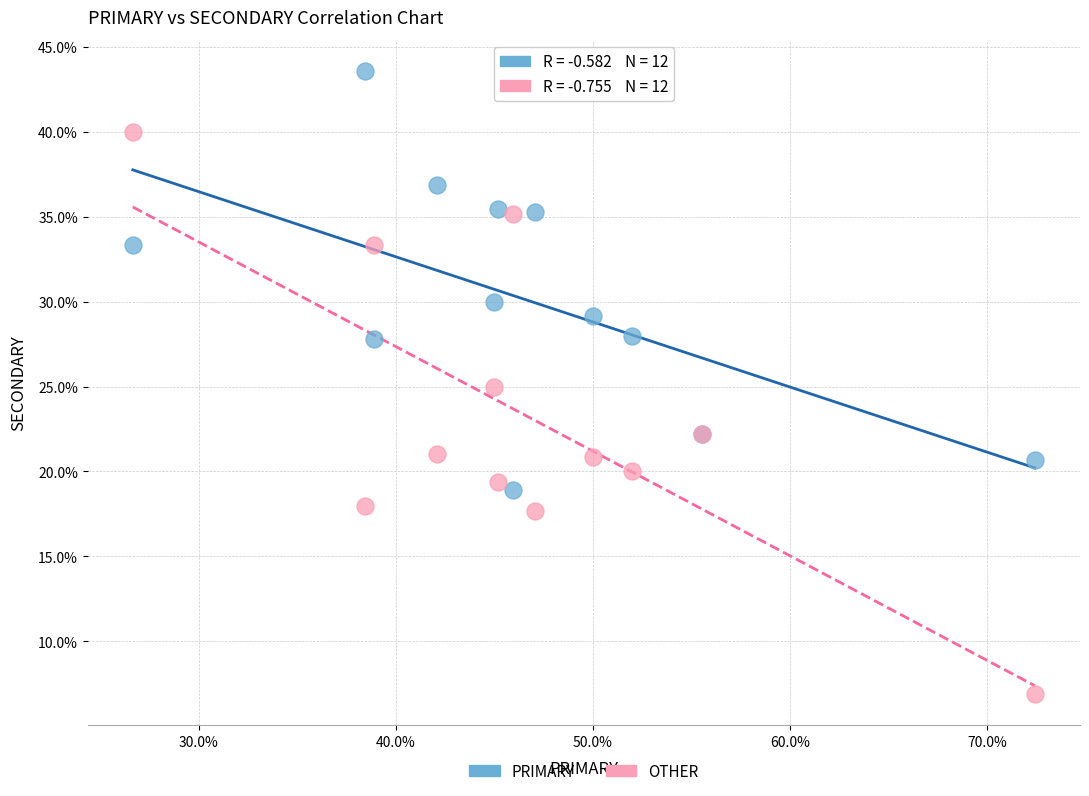

What are all the series names shown in the legend?

PRIMARY, OTHER